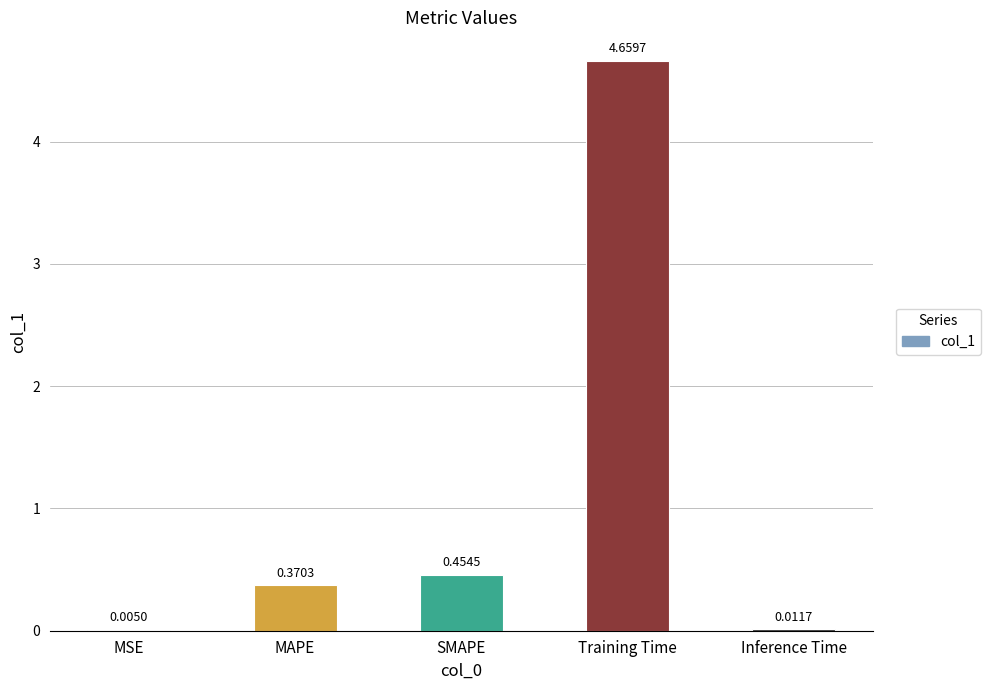

What is the sum of all values?

5.5